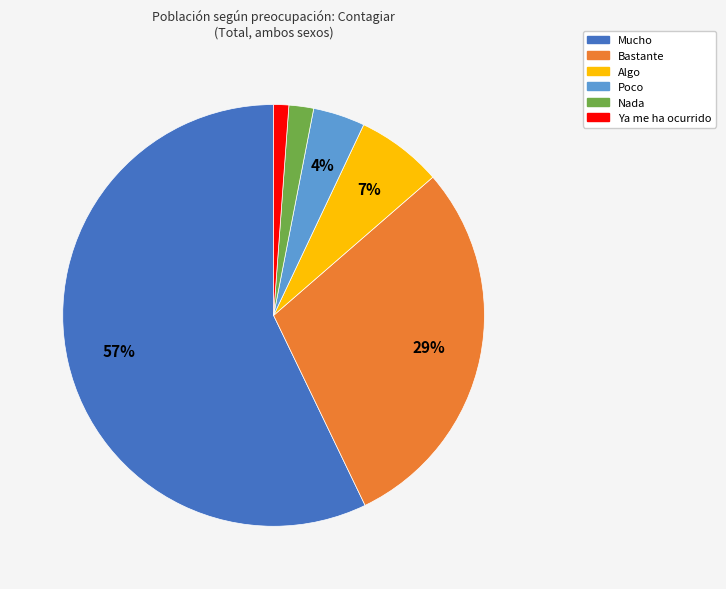

Is the sum of Mucho and Ya me ha ocurrido greater than half?

Yes